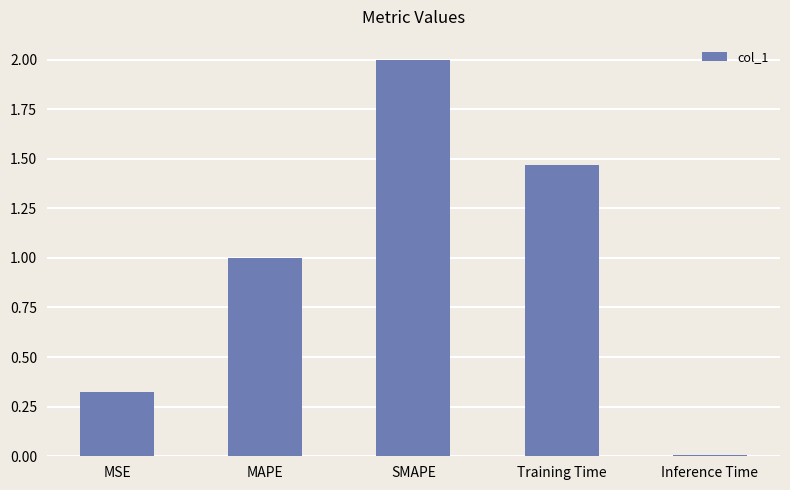

Where does the data first go above 1?

MAPE